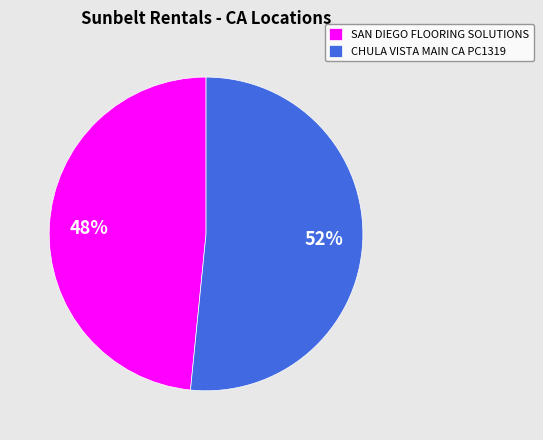

Is it true that CHULA VISTA MAIN CA PC1319 is 52% of the pie?

True